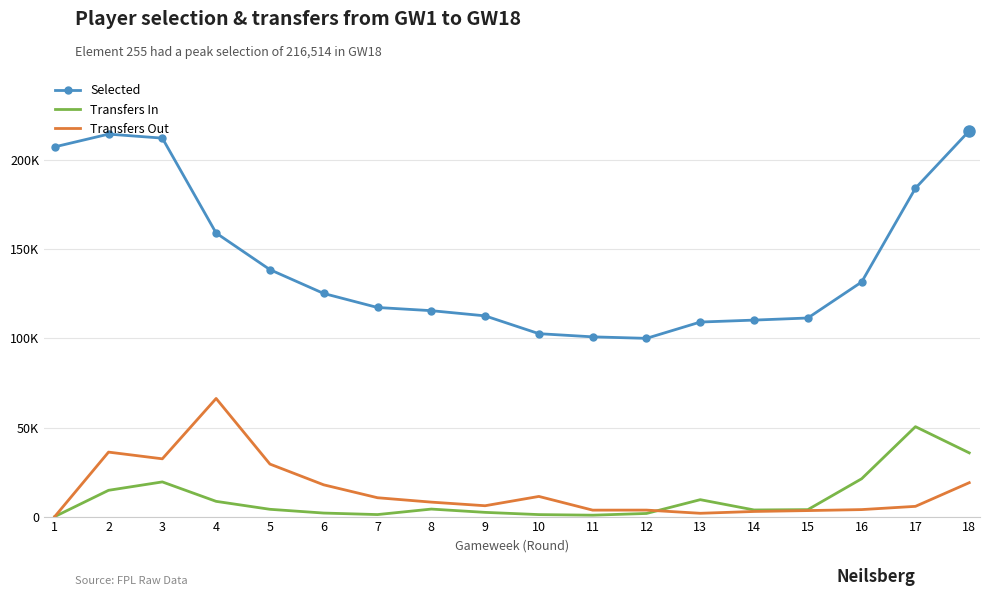

Which has a higher value, 10 or 11?

10